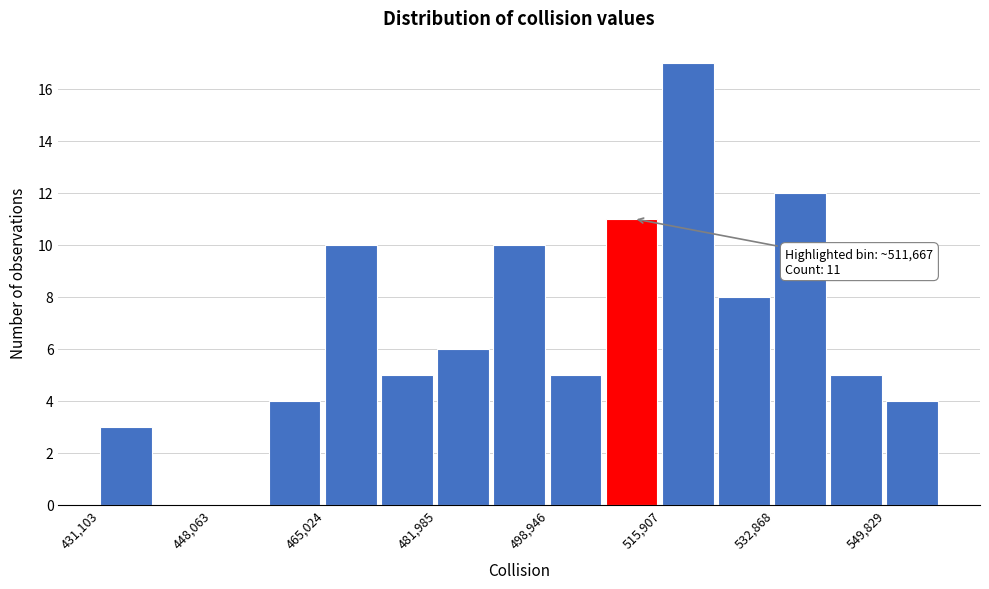

Which range on the x-axis has the tallest bar?

516000 to 524000